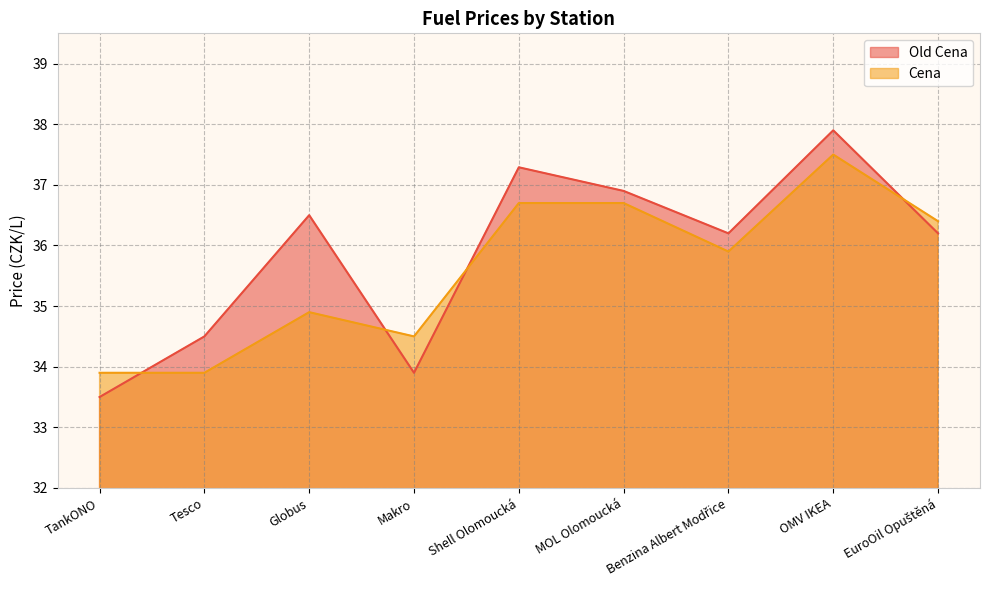

Count the number of data series in this chart.

2